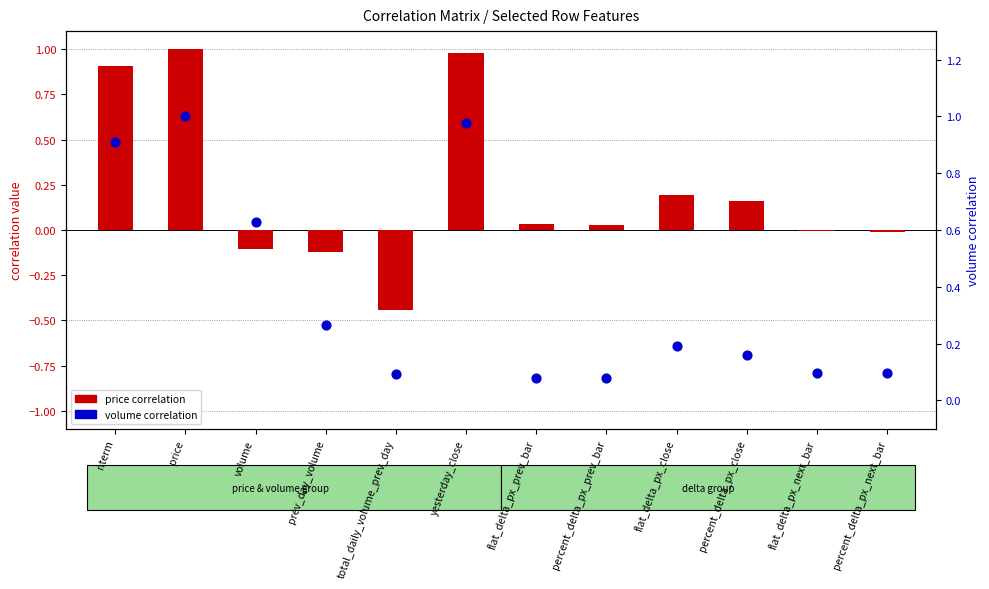

Which series contains the lowest Y value?

price correlation